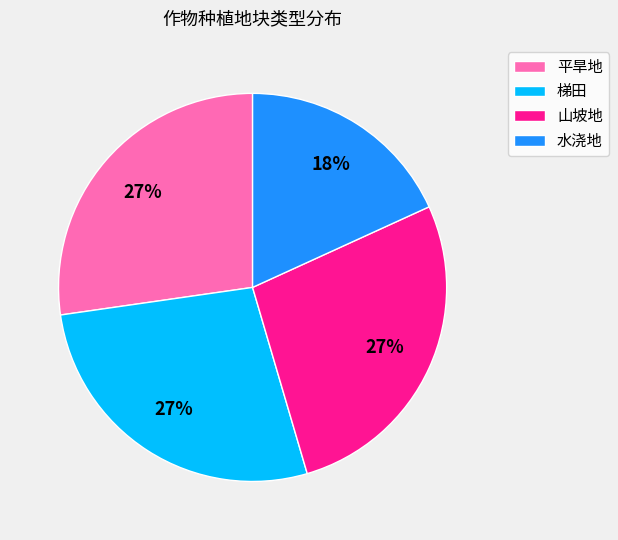

What percentage is the 梯田 slice, to the nearest percent?

27%